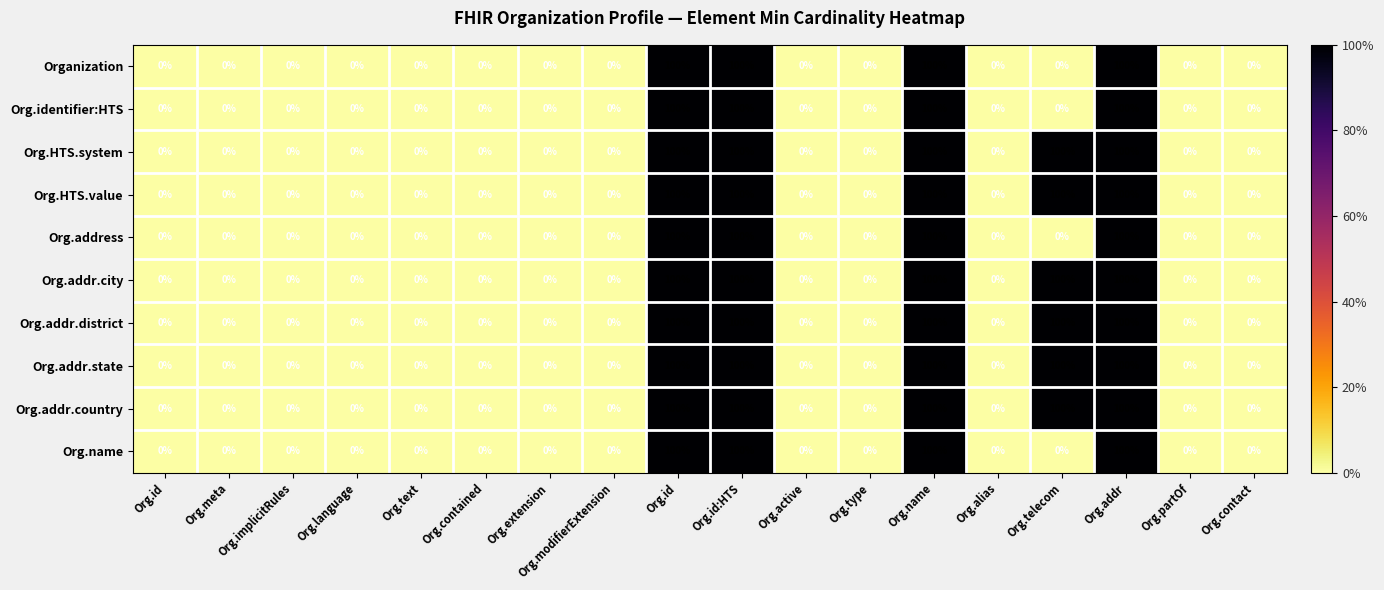

How many values in the Org.address series exceed 0?

4